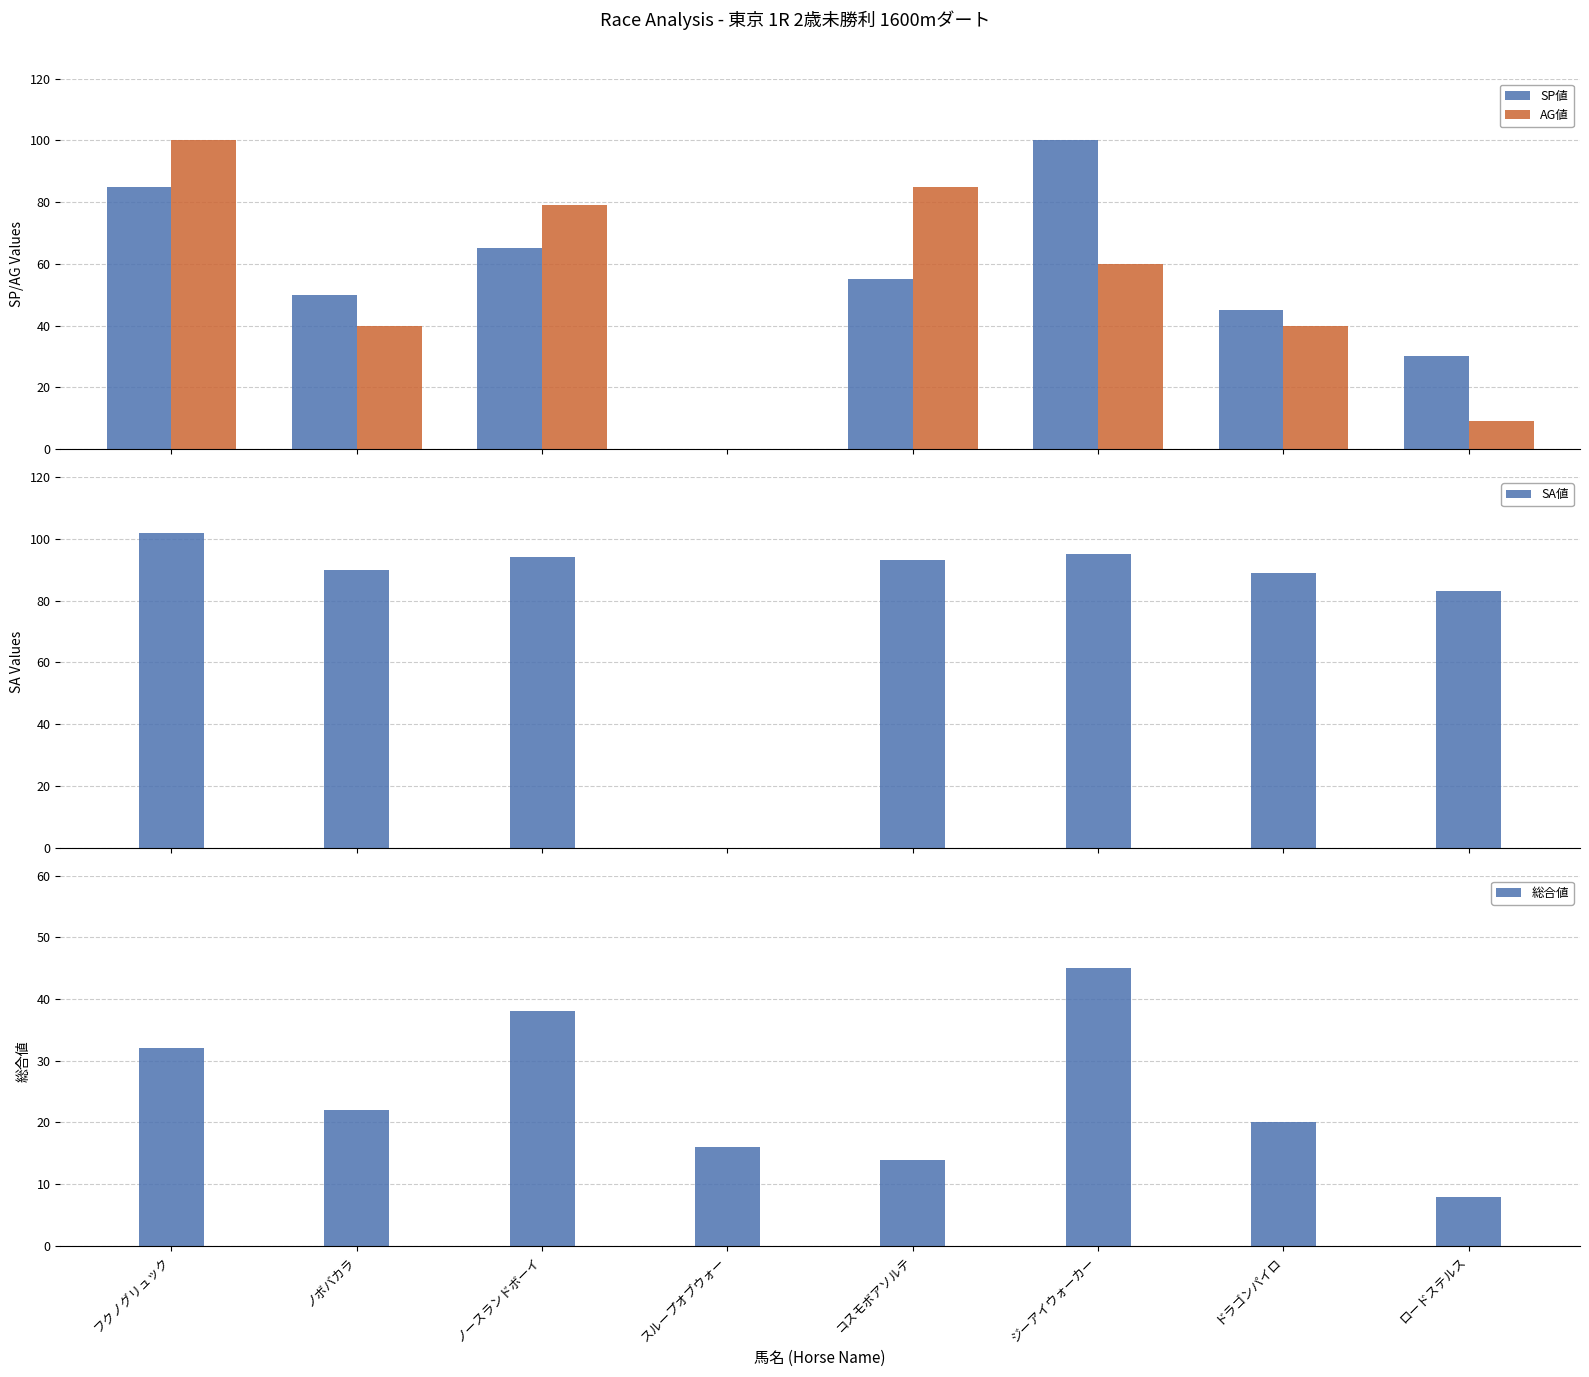

What is the sum of all AG値 values?

413